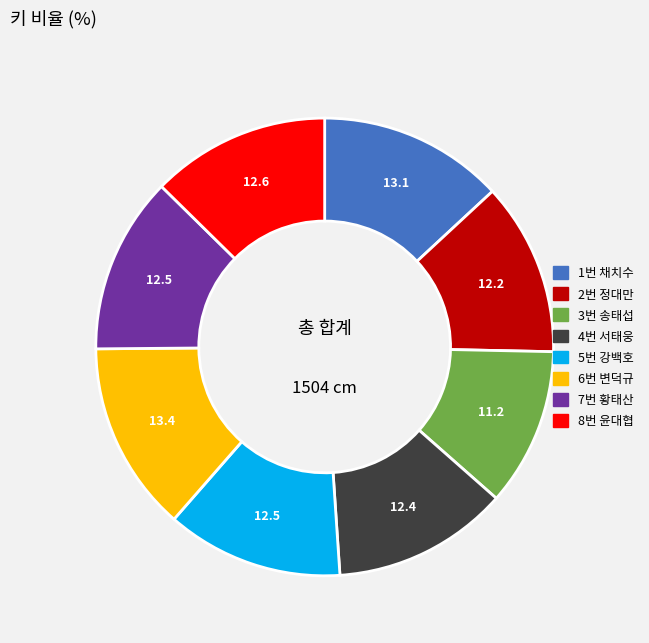

Which slice is the smallest?

3번 송태섭